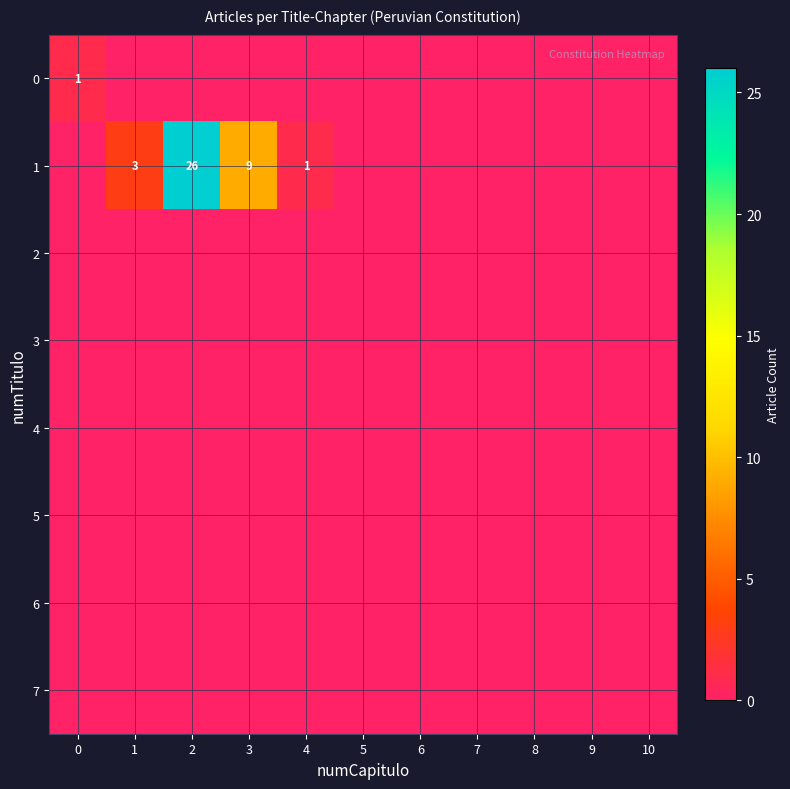

What is the maximum value for 1?

26